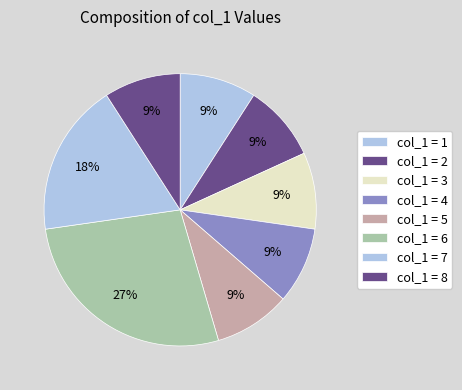

Does any single category account for the majority?

No